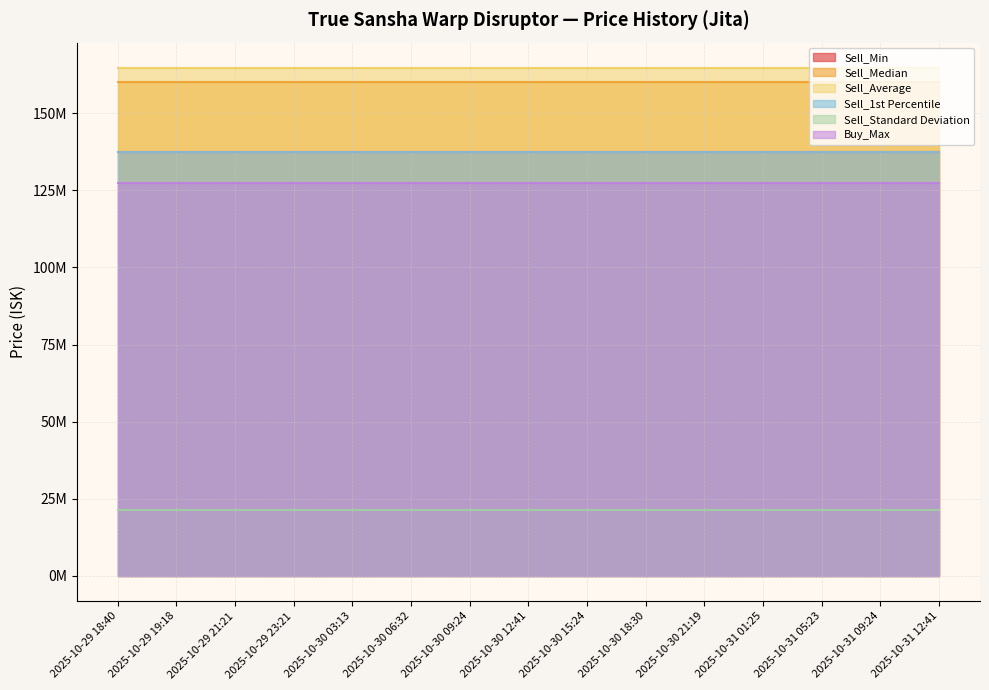

At which label is Sell_Median closest to 160000000?

2025-10-29 18:40